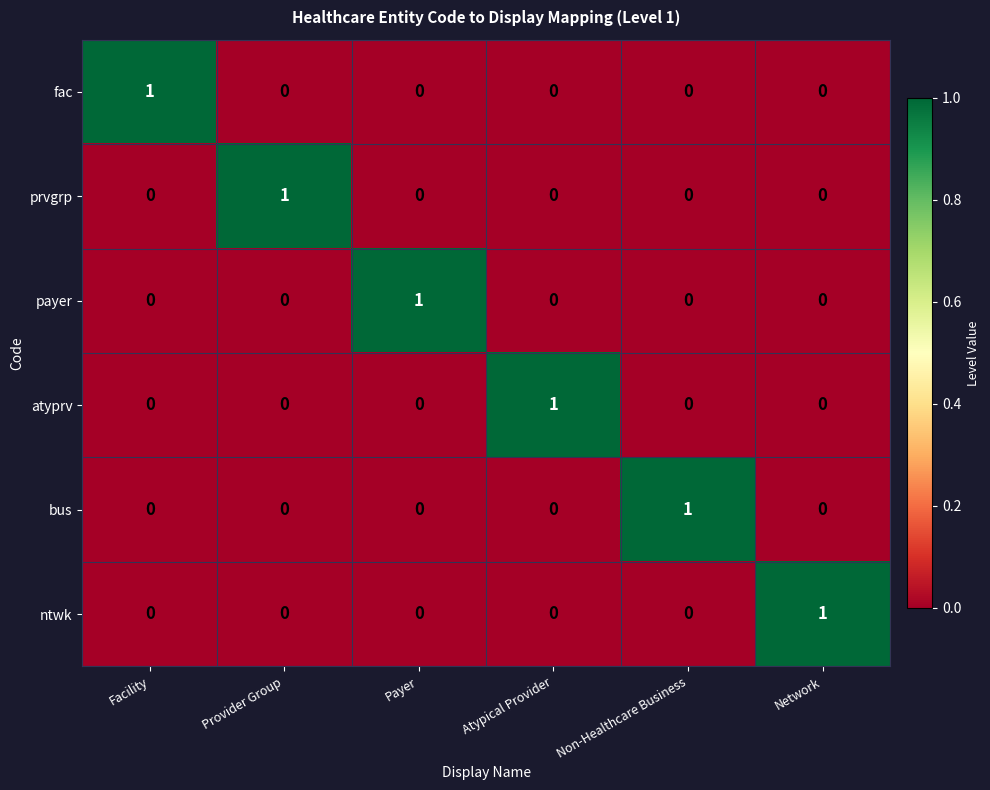

At how many categories does at least one series exceed 0?

6